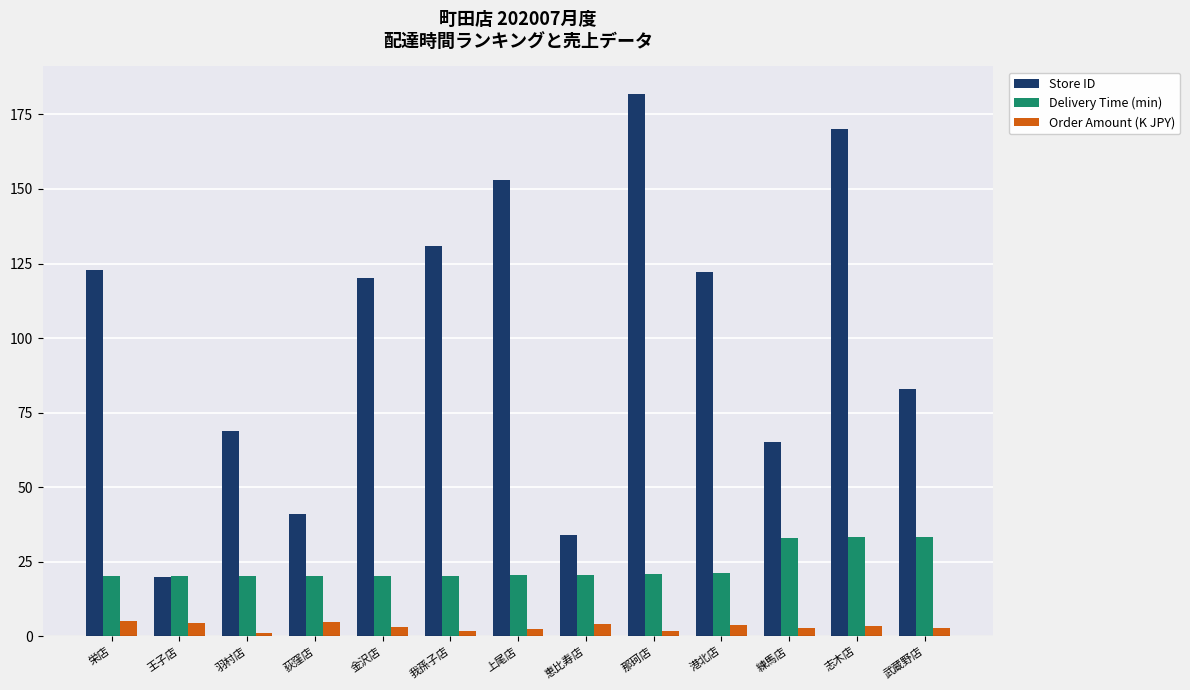

What is the difference between the maximum and minimum values in the Store ID series?

162.0